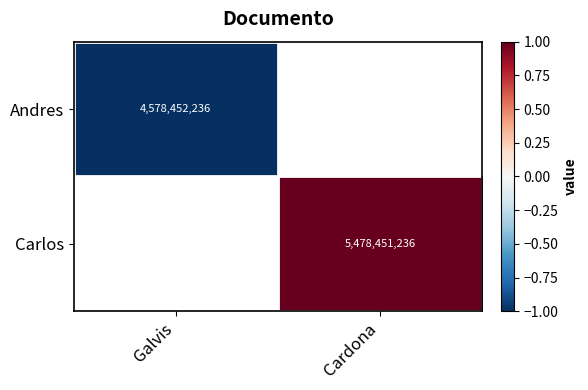

The Andres series shows 2917966166 at Galvis. True or false?

False